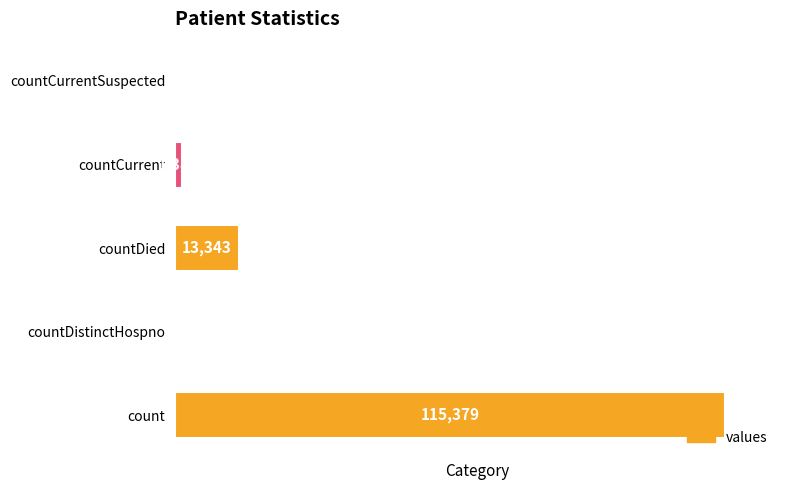

Reading top to bottom, list all the values displayed in this chart.

countCurrentSuspected=0	countCurrent=1383	countDied=13343	countDistinctHospno=0	count=115379